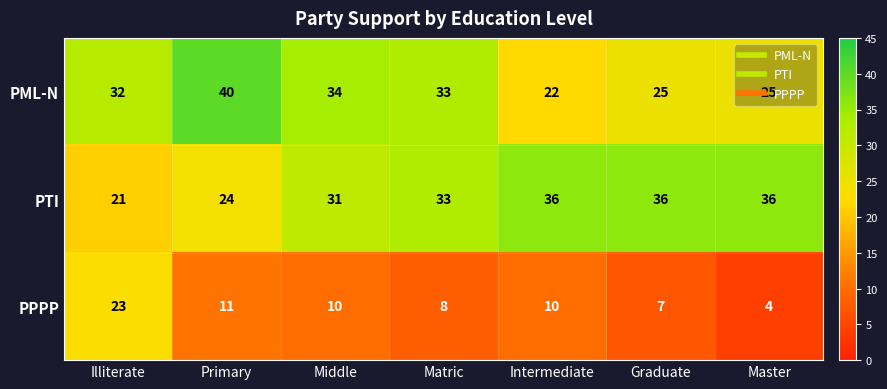

How many series are shown in this chart?

3